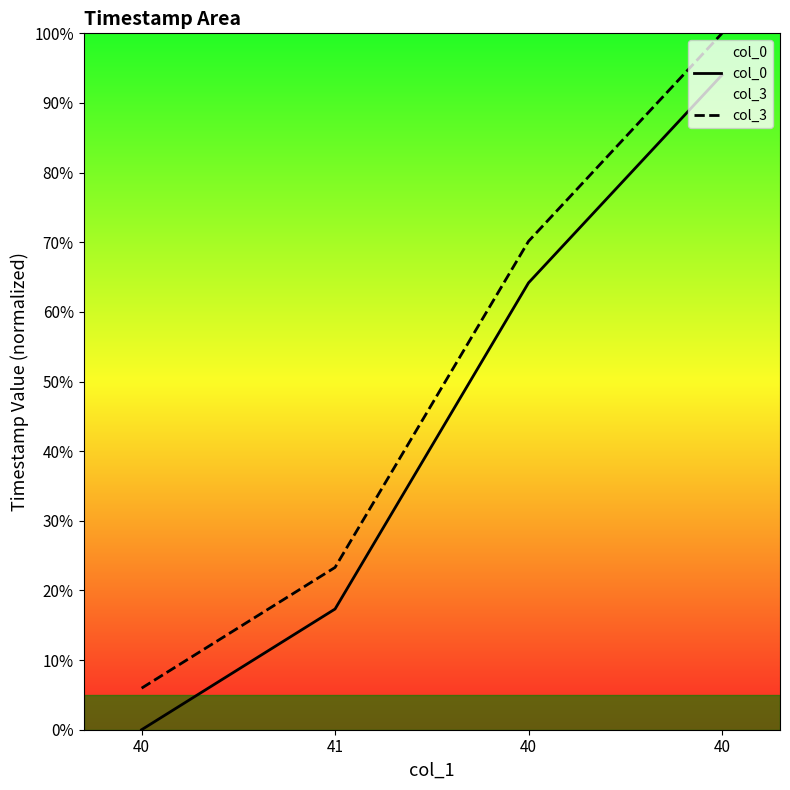

Is it true that col_3 equals 59.3 at 40?

False